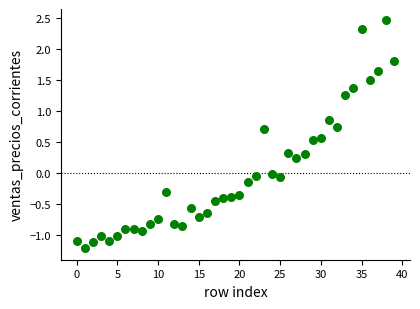

What is the range of Y values (max minus min)?

3.7